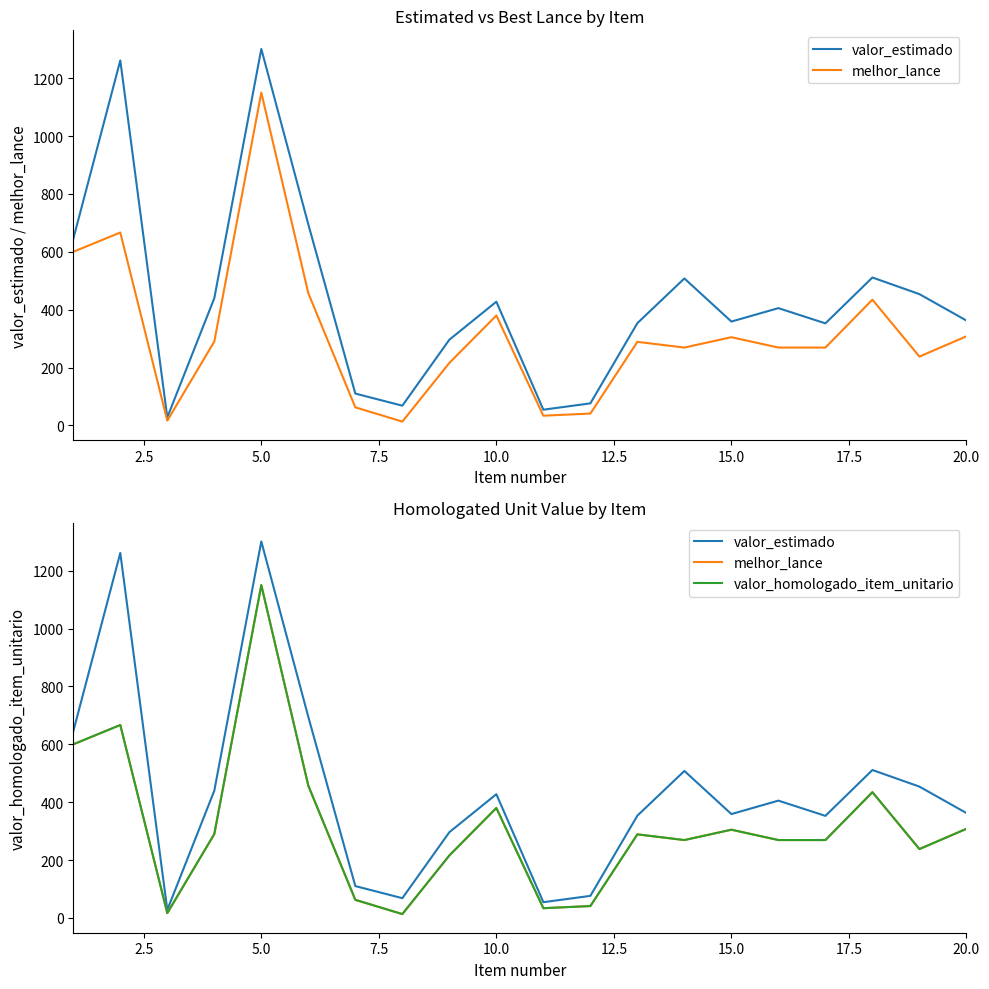

True or false: melhor_lance has a value of 81.4 at 20.0.

False